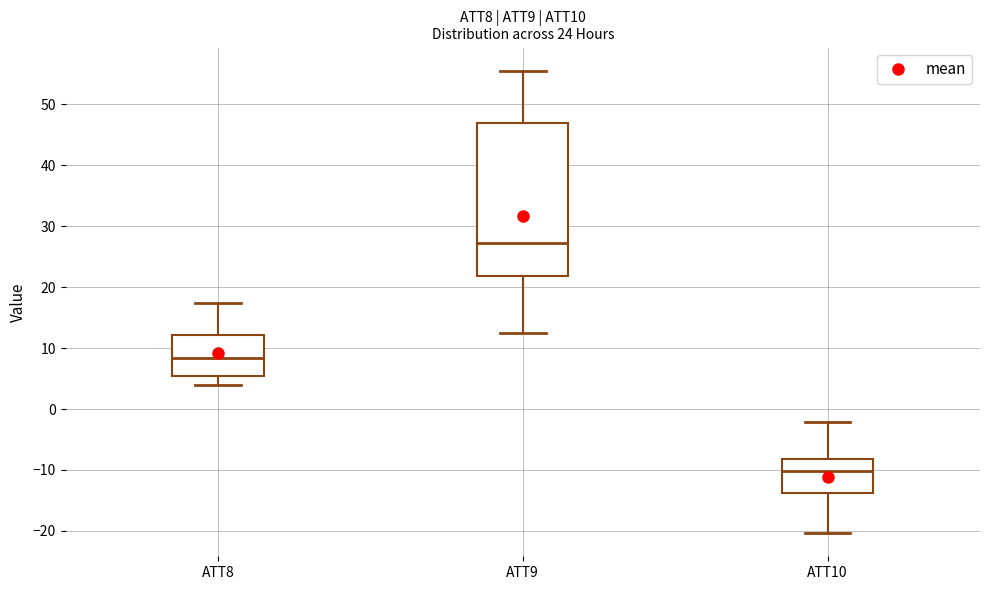

Which box has the lowest median line?

ATT10